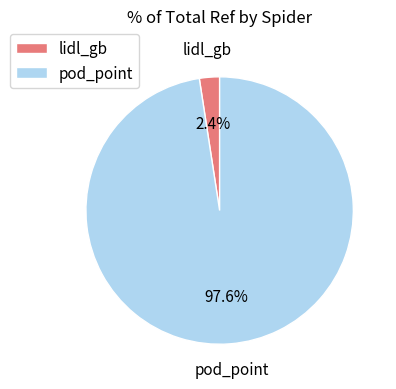

How many slices are in this pie chart?

2